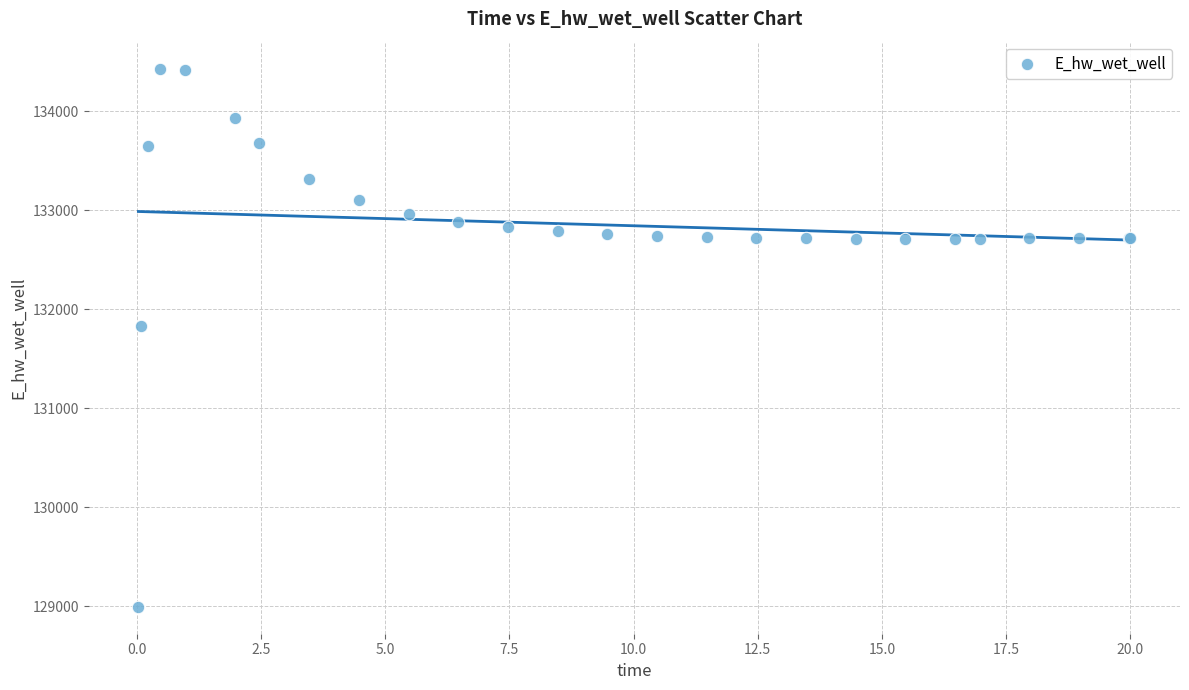

What Y value in the scatter plot is closest to 131712?

131830.2